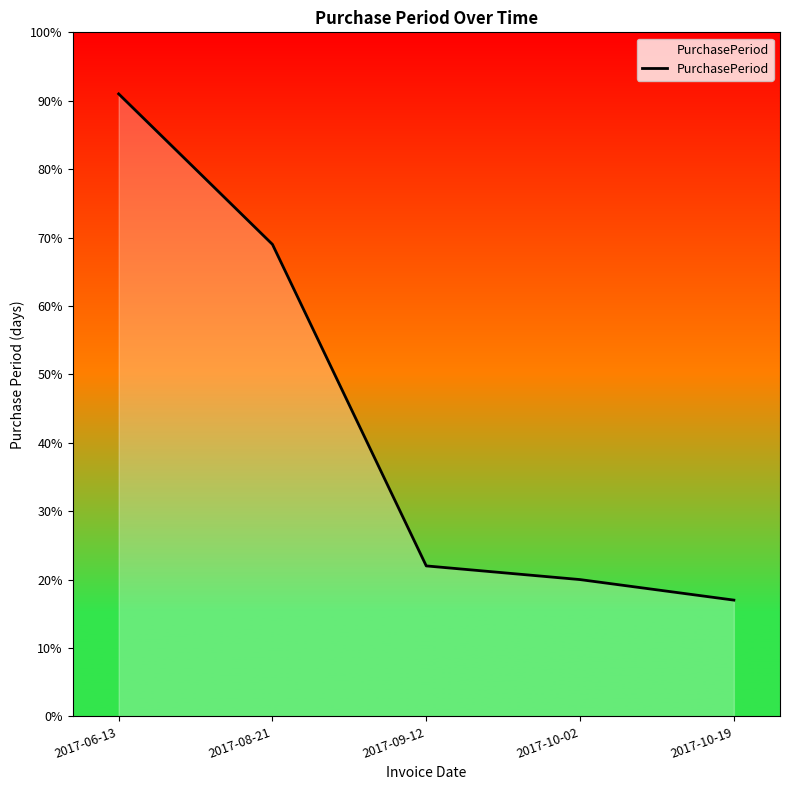

What is the greatest value displayed?

91